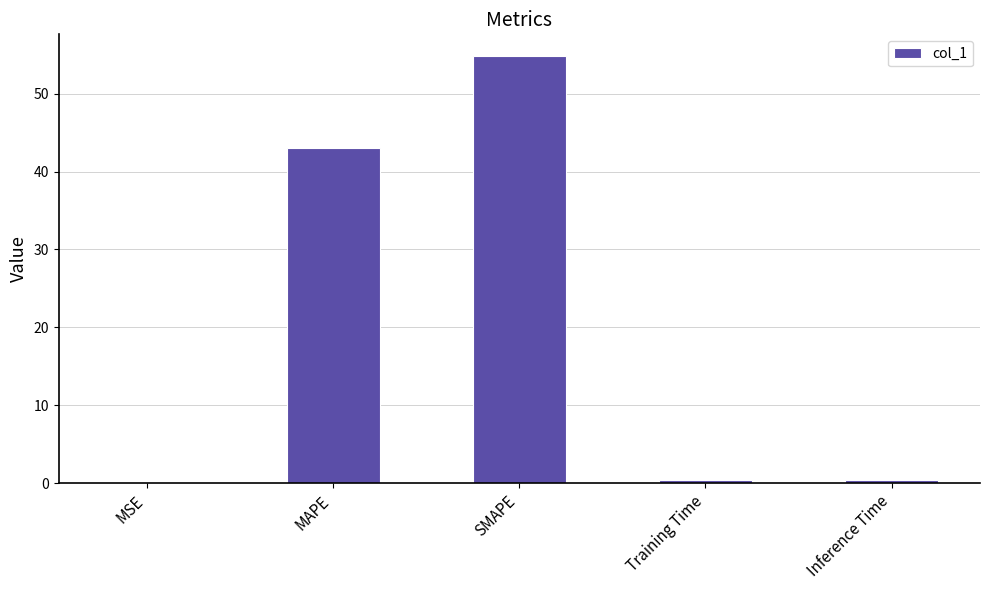

What value does the data have at Training Time?

0.4